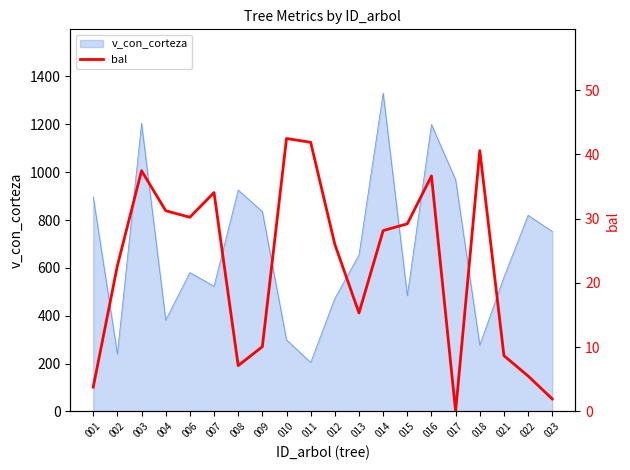

What is the minimum value for v_con_corteza?

204.7